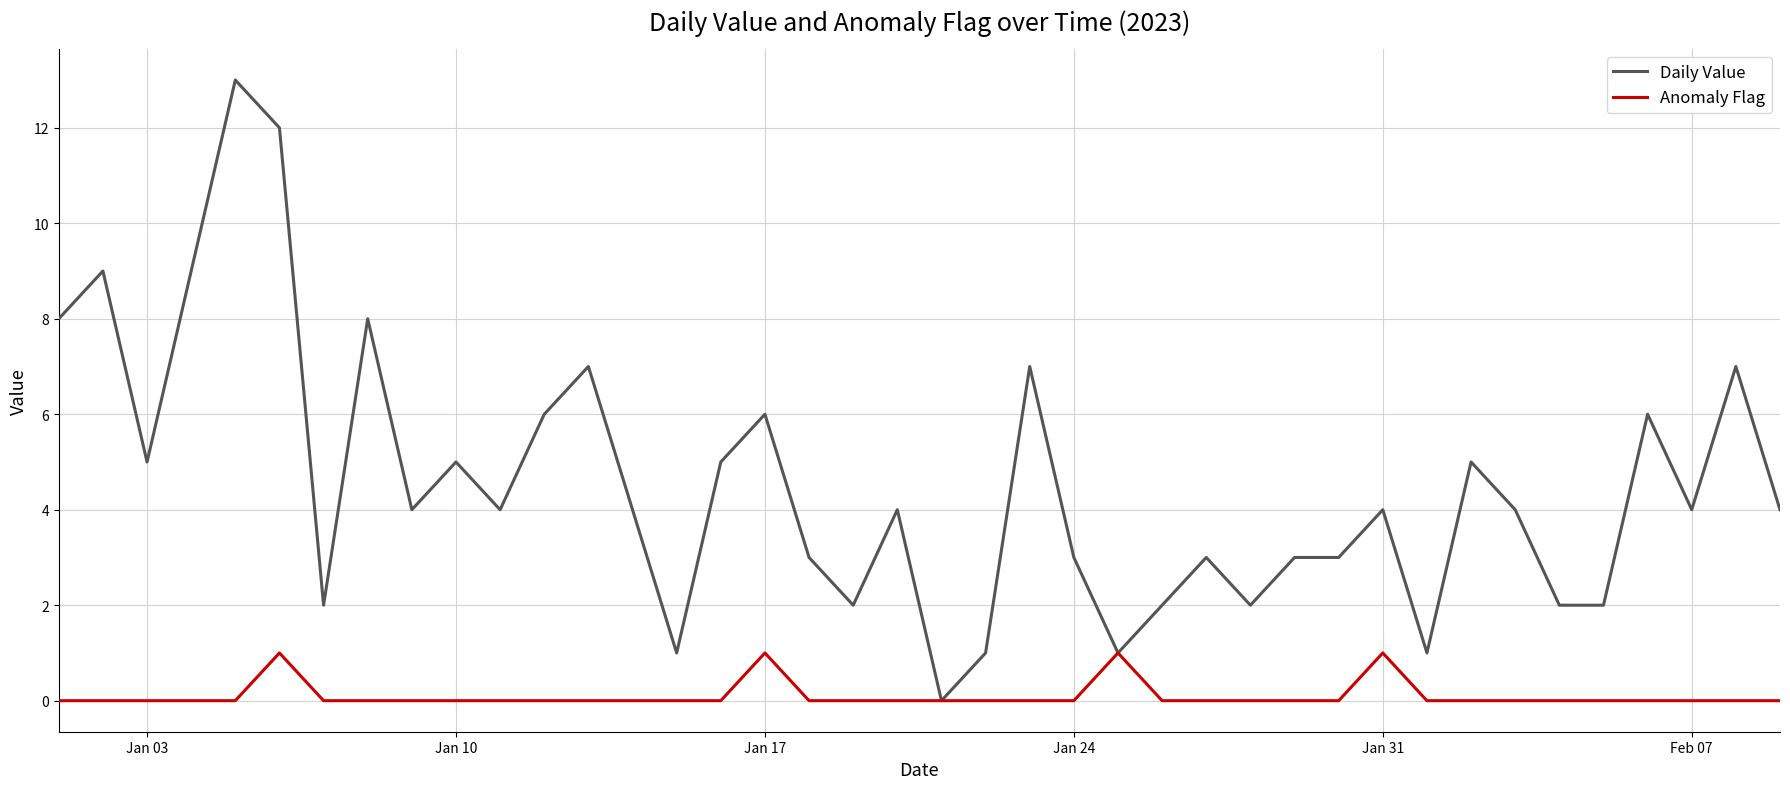

List the series in order of their peak value, lowest first.

Anomaly Flag, Daily Value